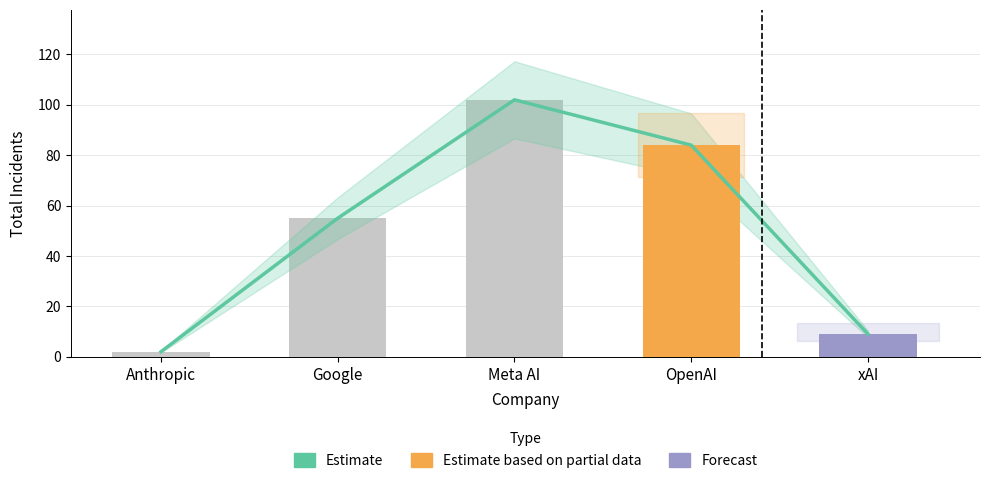

At which label is Total Incidents closest to 52?

Google